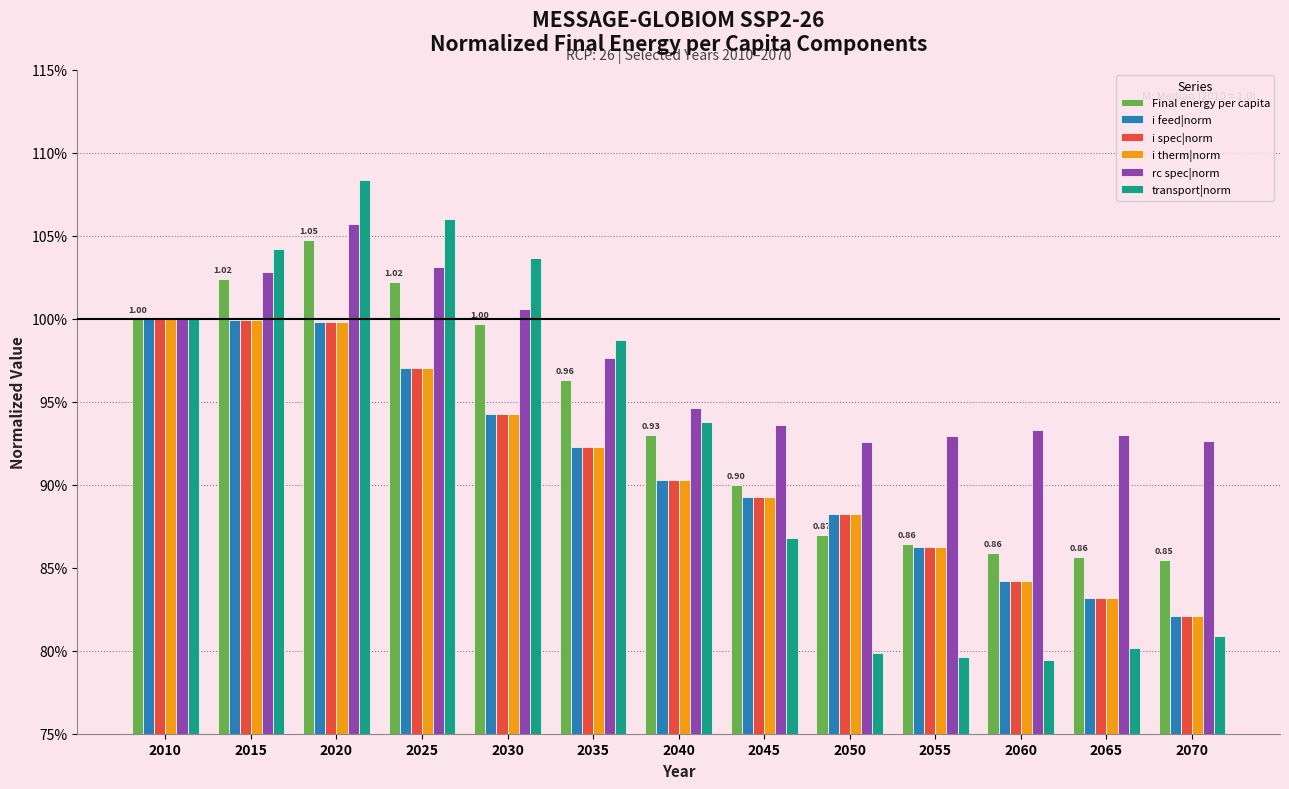

Which series changed the most between 2015 and 2040?

transport|norm